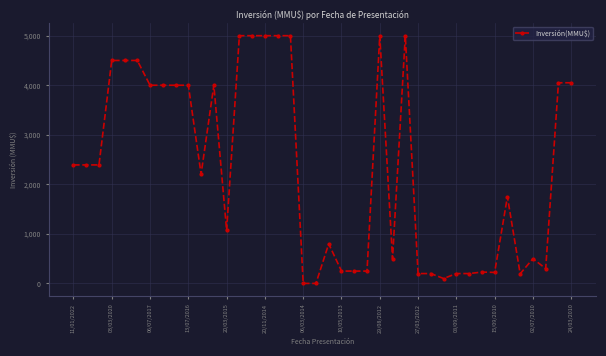

True or false: the data has more than 2 interior local peaks.

True